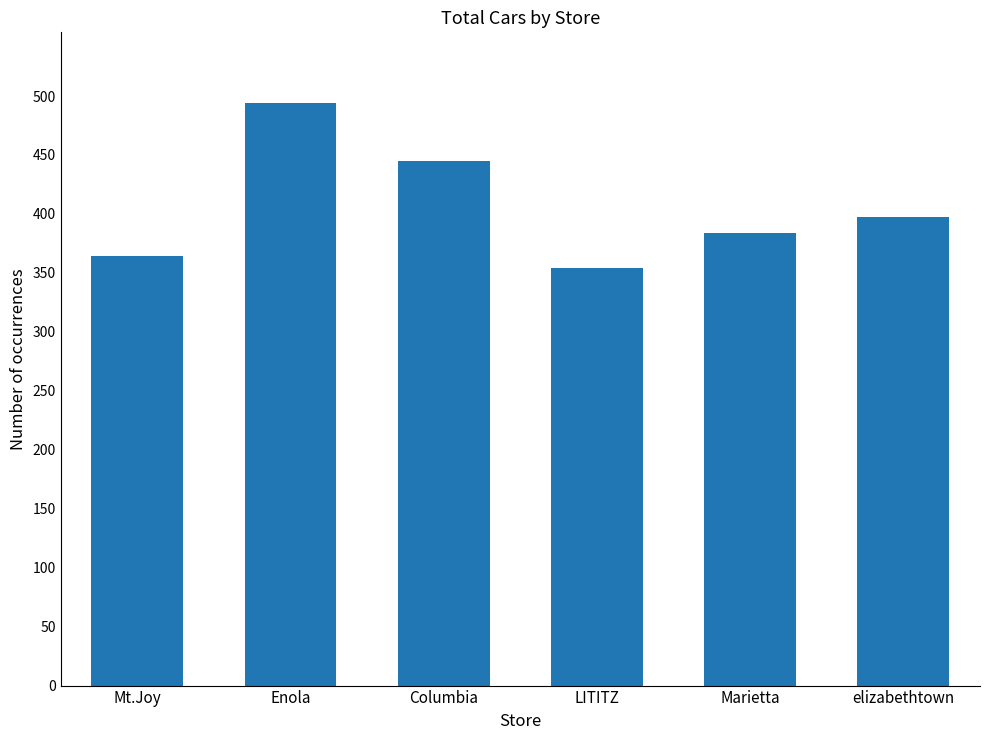

Reading right to left, list all the values displayed in this chart.

397	384	354	445	494	364